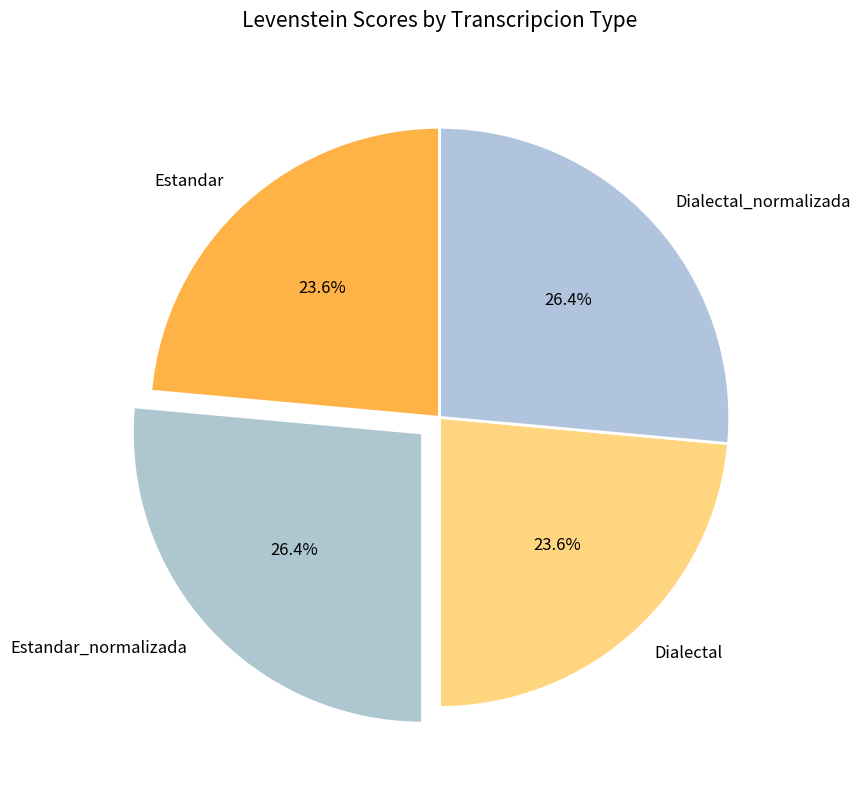

To the nearest percent, what is the average slice percentage?

25%